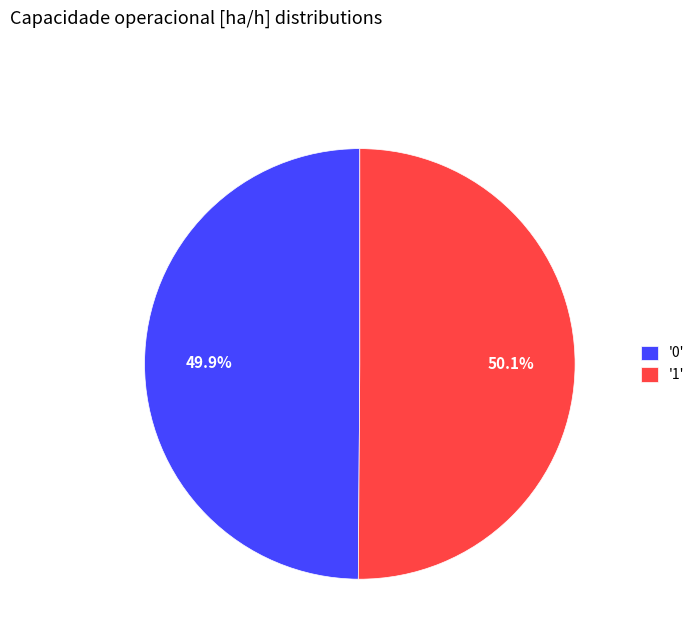

Is the sum of '0' and '1' greater than half?

Yes